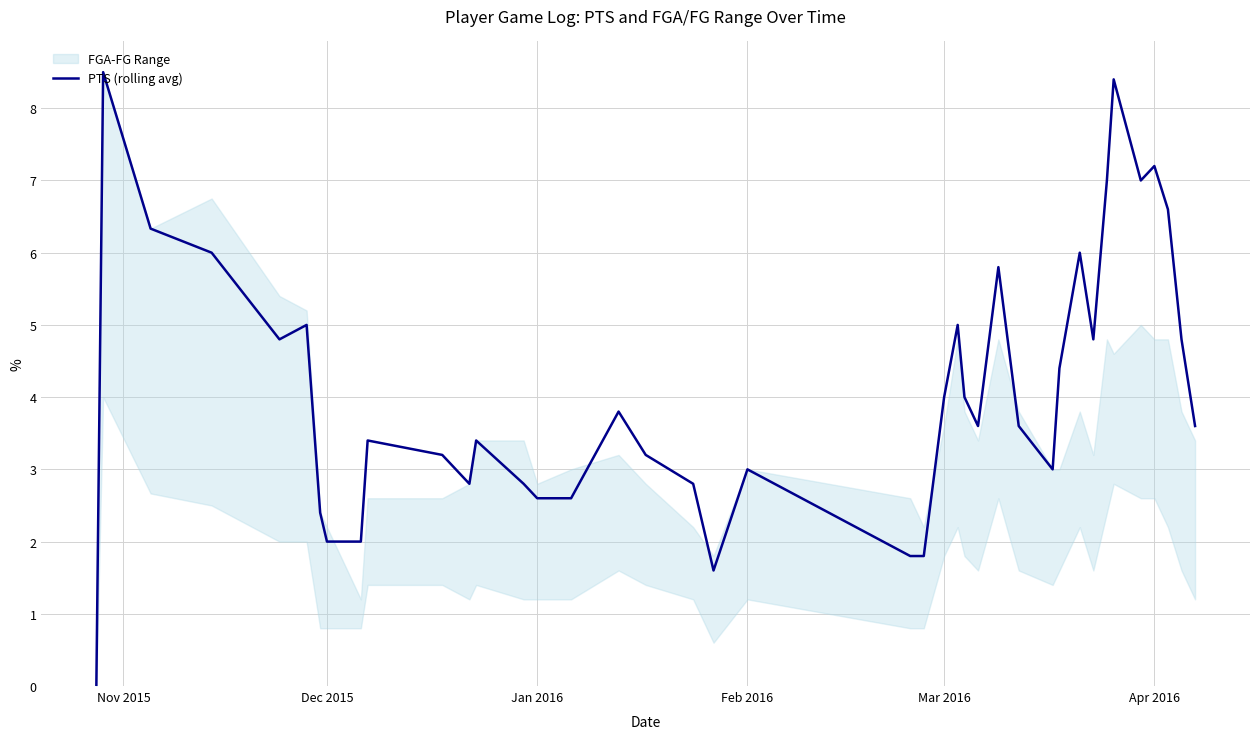

How many data points are above 3?

26